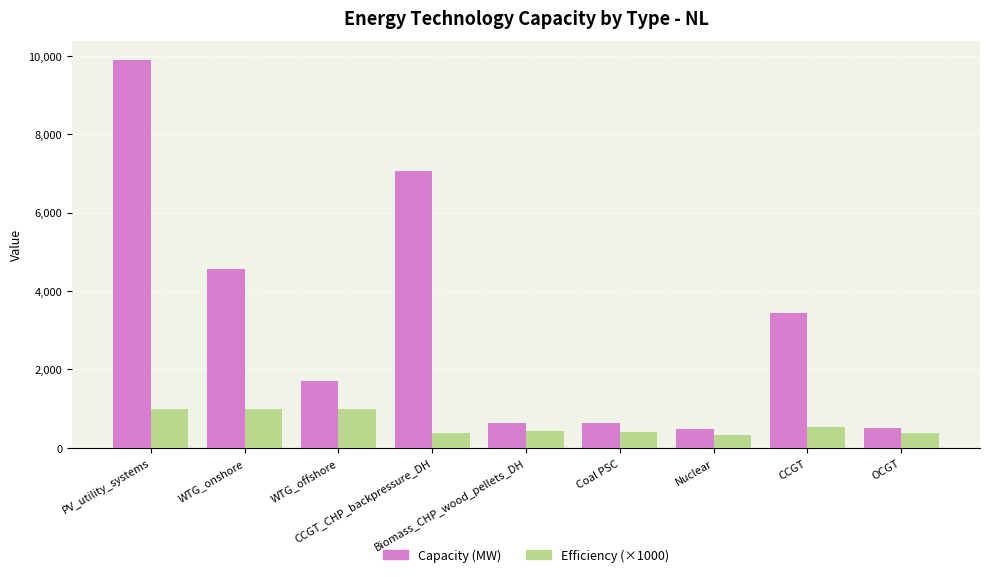

What is the maximum value shown in the chart?

9885.0